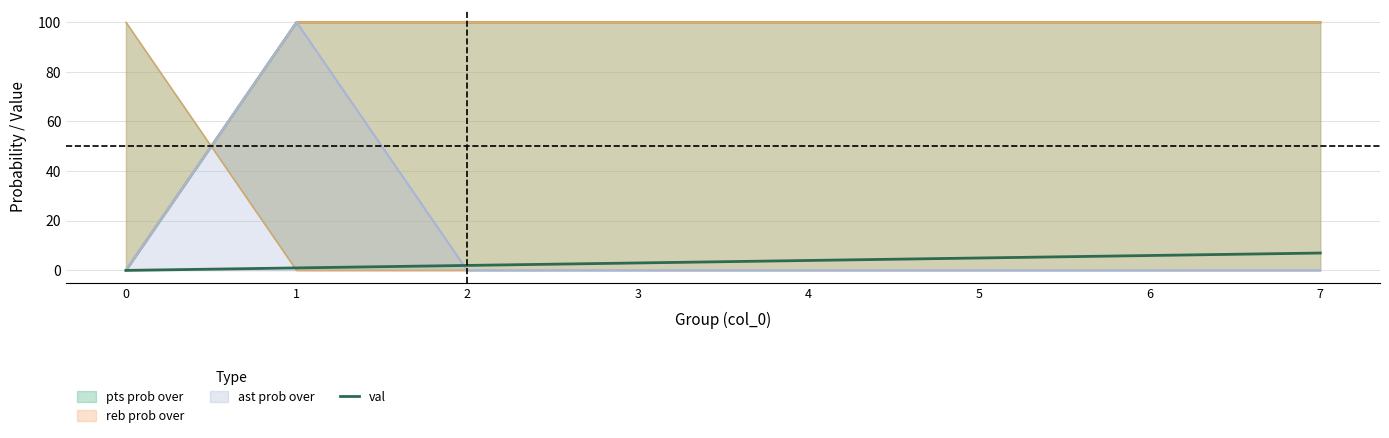

What is the difference between the maximum and minimum values?

7